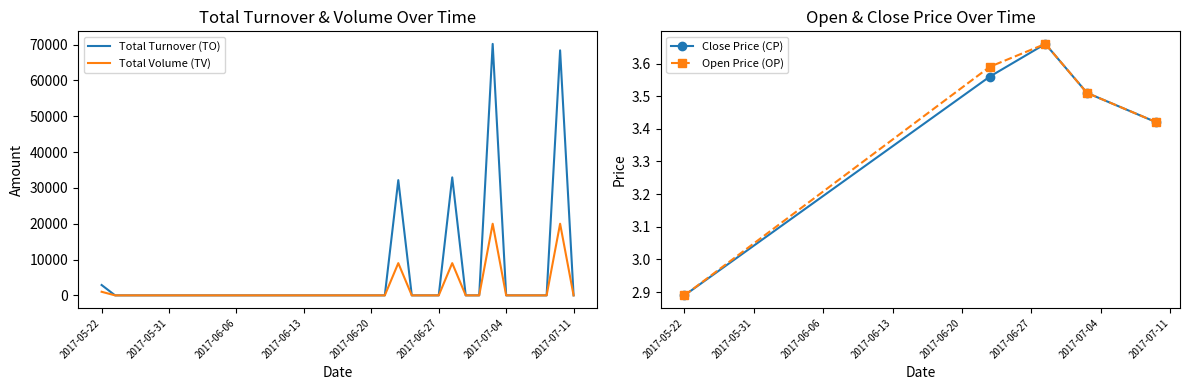

List the labels in order of TV value, smallest first.

2017-05-23, 2017-05-24, 2017-05-25, 2017-05-26, 2017-05-31, 2017-06-01, 2017-06-02, 2017-06-03, 2017-06-05, 2017-06-06, 2017-06-07, 2017-06-08, 2017-06-09, 2017-06-12, 2017-06-13, 2017-06-14, 2017-06-15, 2017-06-16, 2017-06-19, 2017-06-20, 2017-06-21, 2017-06-23, 2017-06-26, 2017-06-27, 2017-06-29, 2017-06-30, 2017-07-04, 2017-07-05, 2017-07-06, 2017-07-07, 2017-07-11, 2017-05-22, 2017-06-22, 2017-06-28, 2017-07-03, 2017-07-10